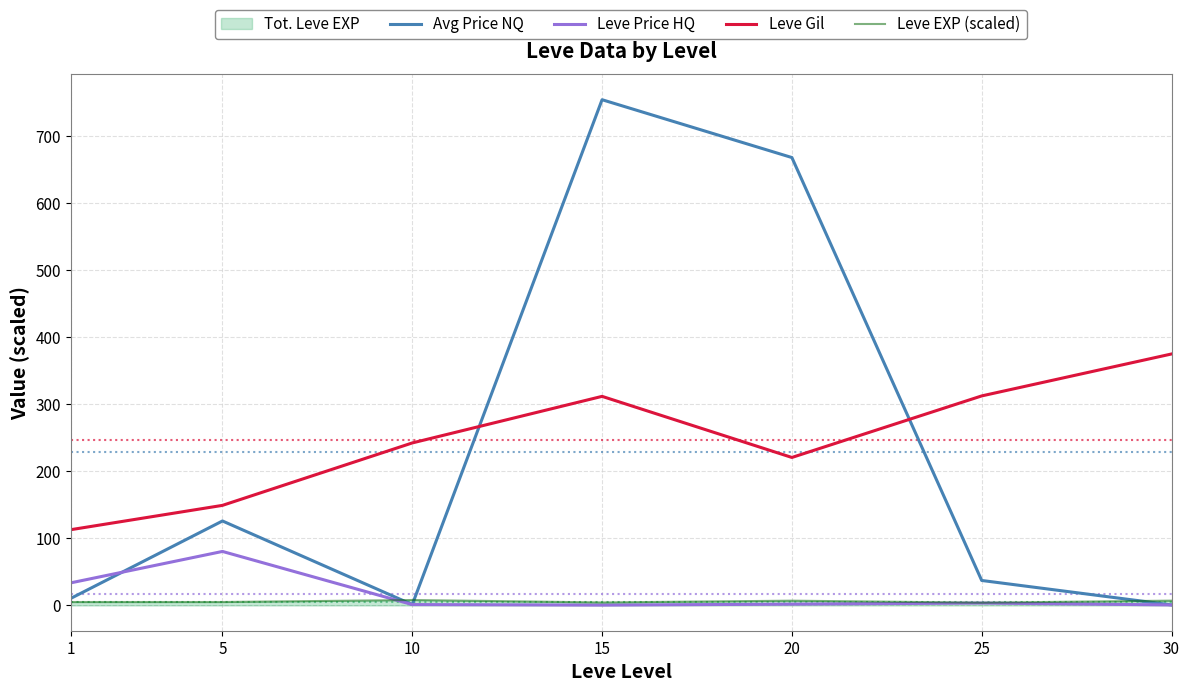

Which series has the widest spread of values?

Avg Price NQ